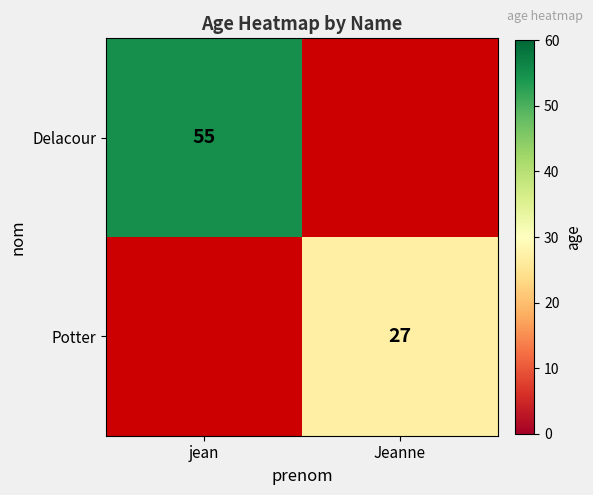

How many data points does each series have?

2